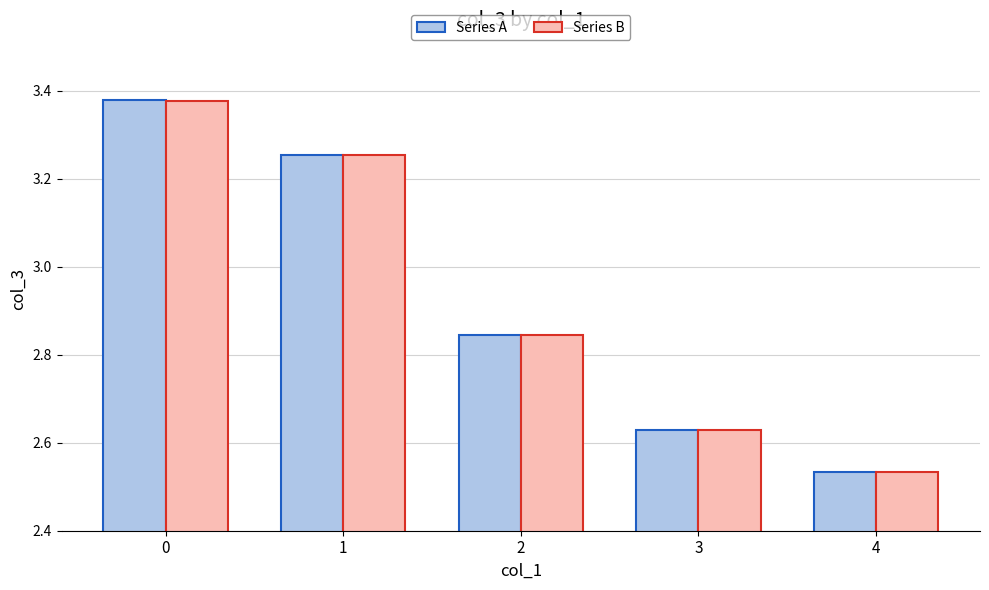

Rank the categories by Series A value from highest to lowest.

0, 1, 2, 3, 4